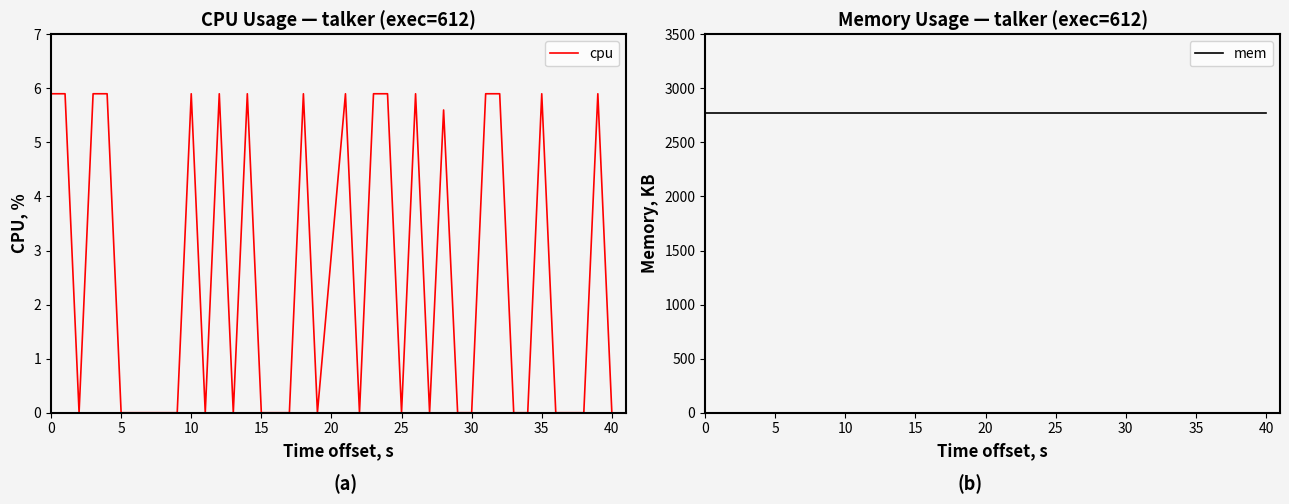

What is the average value of the mem series?

2772.0